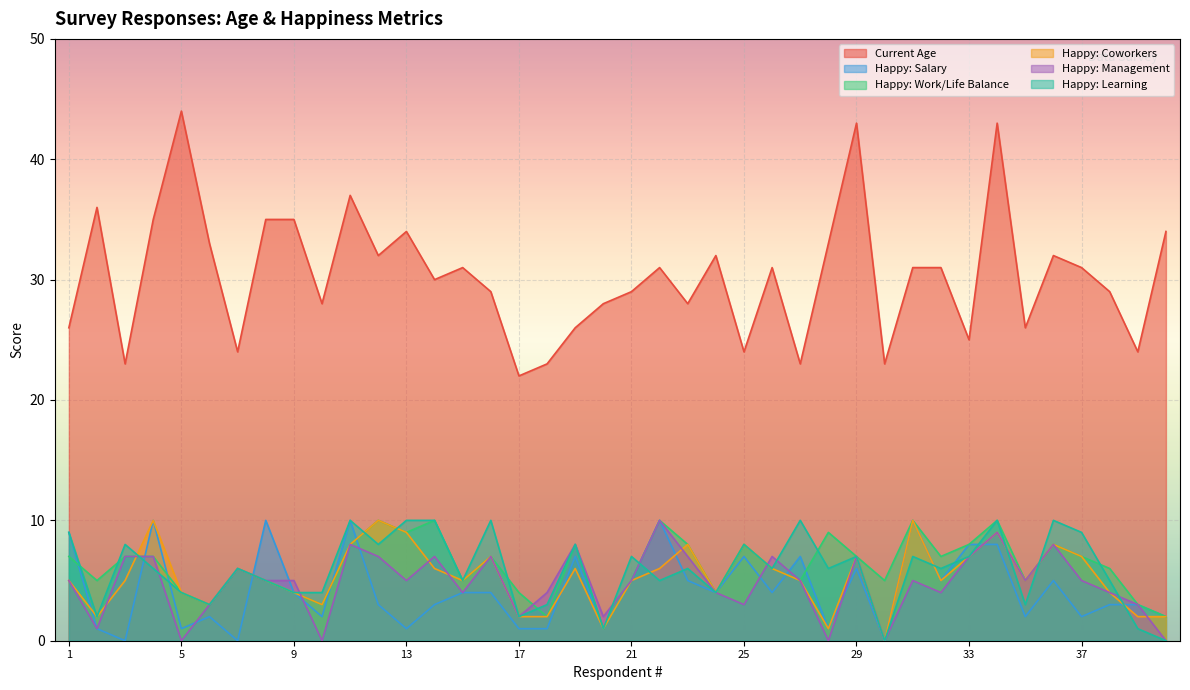

Which category has the highest value in the Current Age series?

5